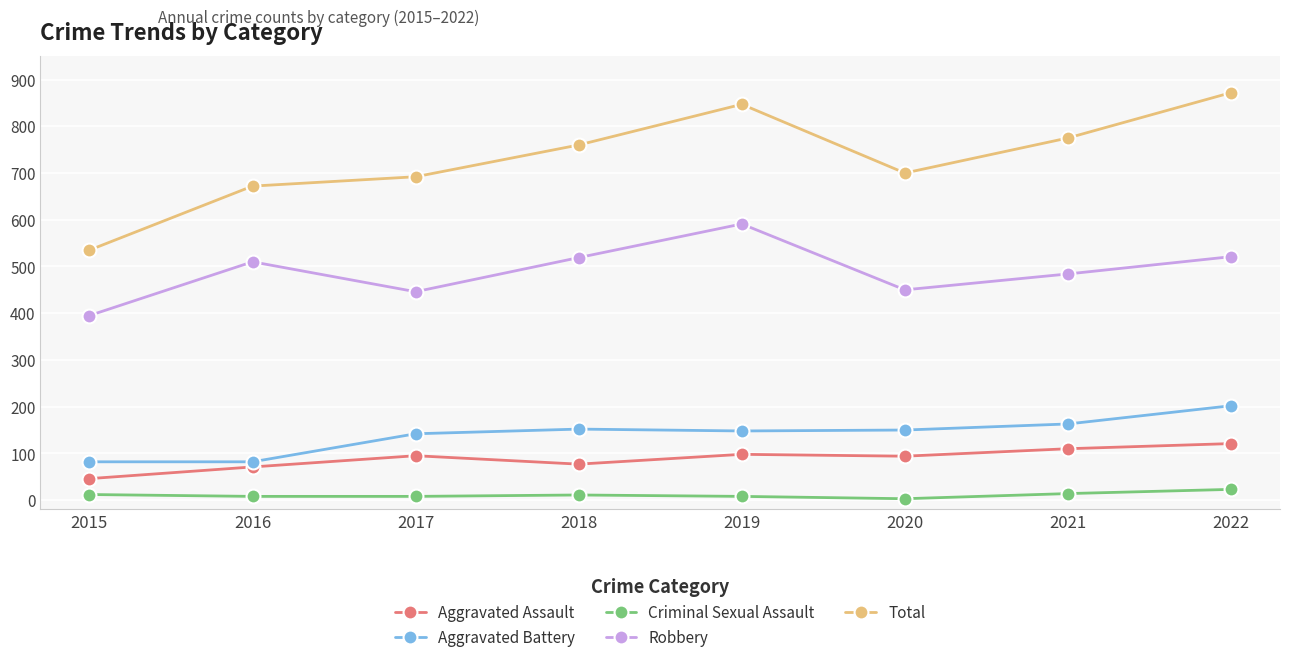

Count the number of categories in the chart.

8